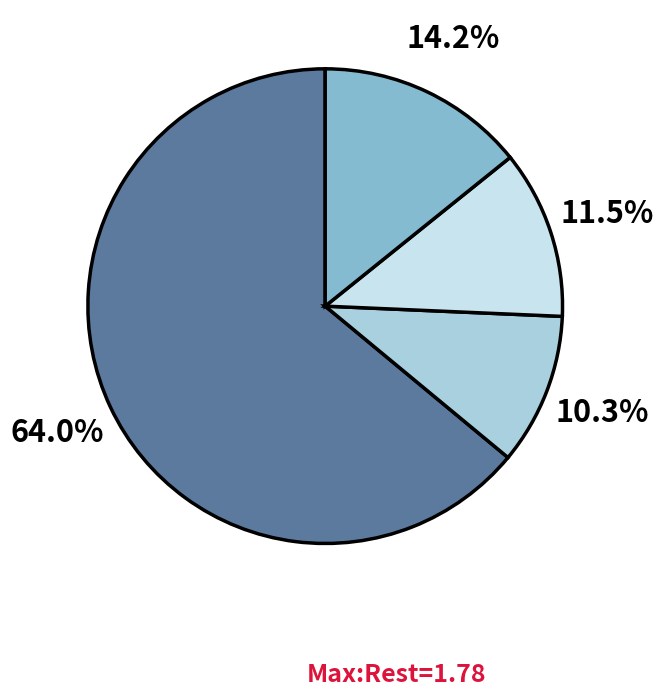

Is there a majority slice in this chart?

Yes